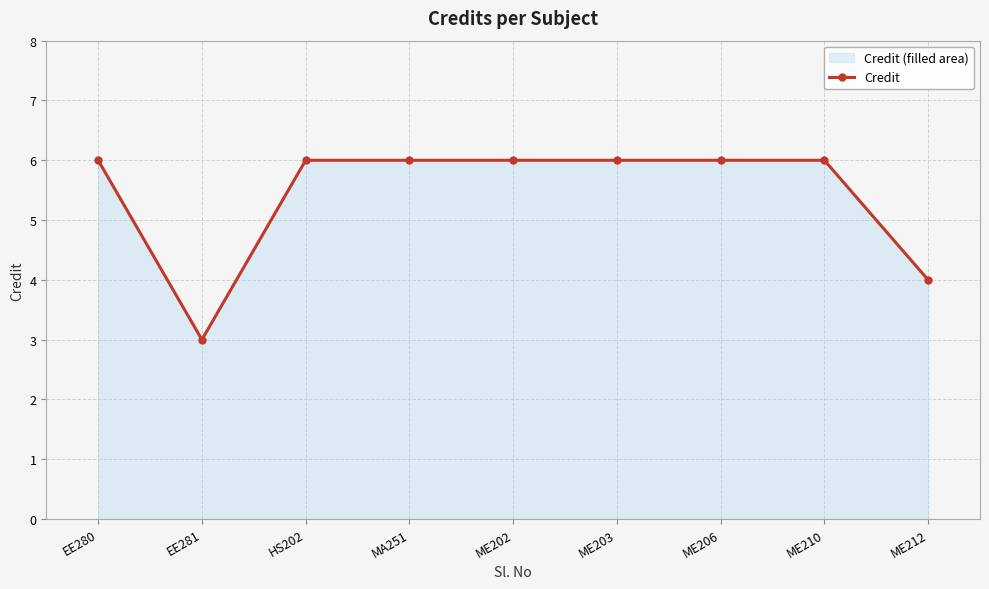

What is the label of the 1st point from the left?

EE280